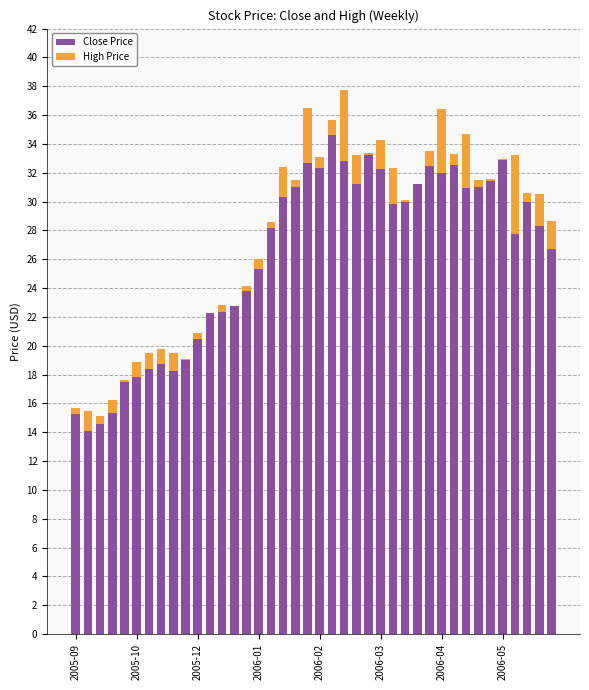

What is the highest value of the Close Price series?

34.6